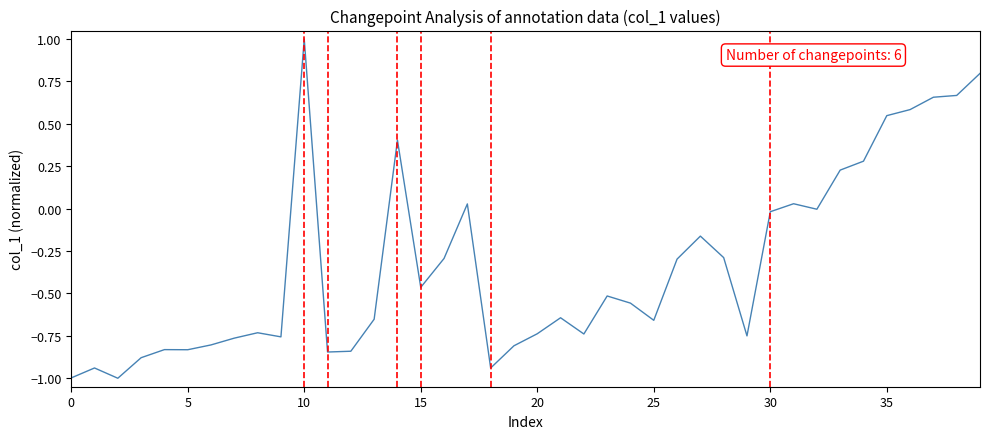

What is the minimum value shown in the chart?

-1.0